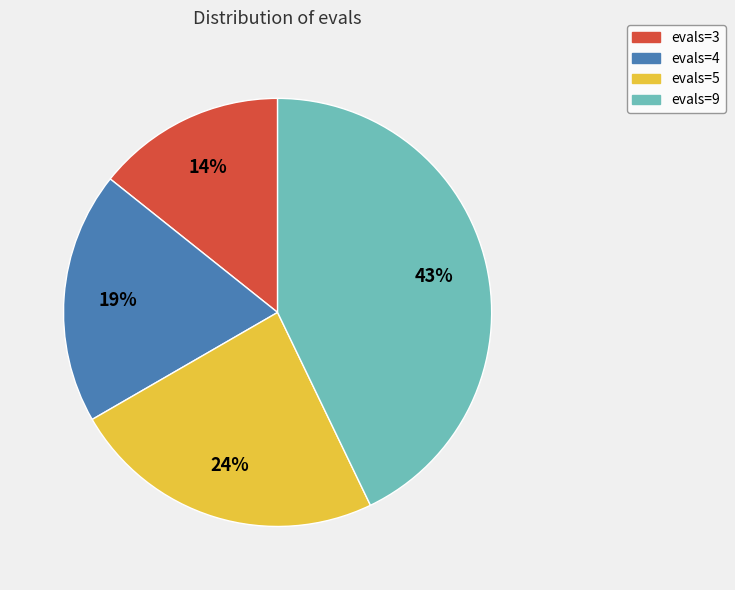

Which has a higher value, evals=9 or evals=3?

evals=9